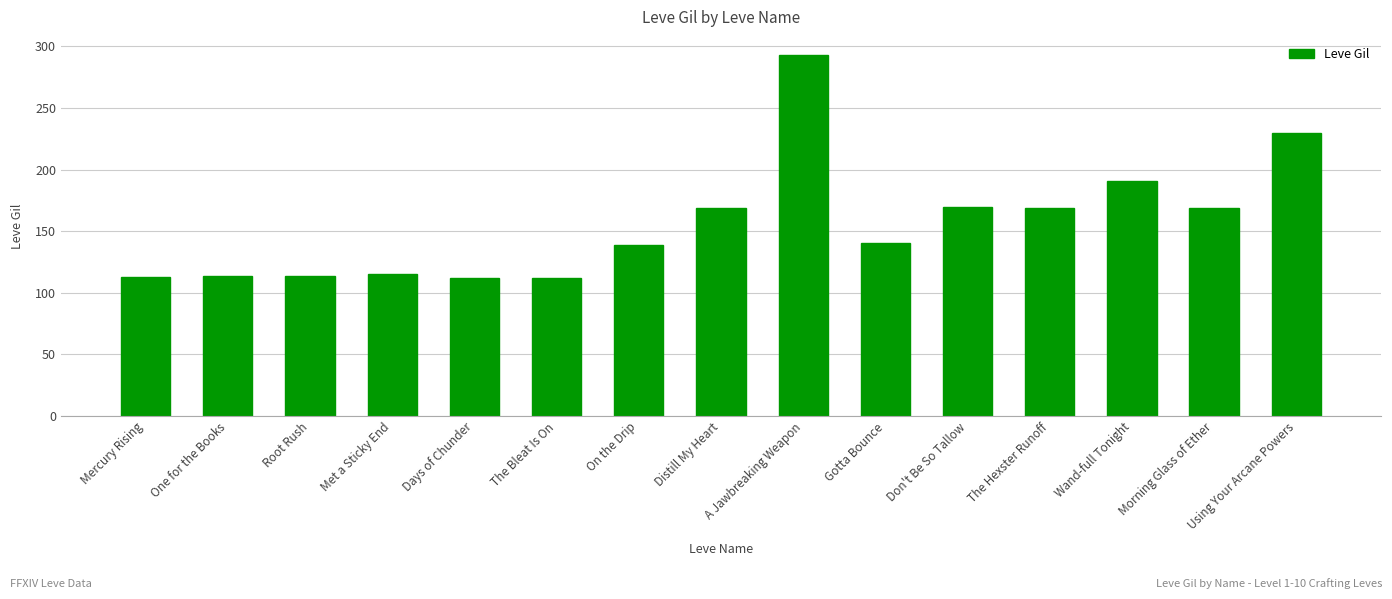

What position from the left is A Jawbreaking Weapon?

9